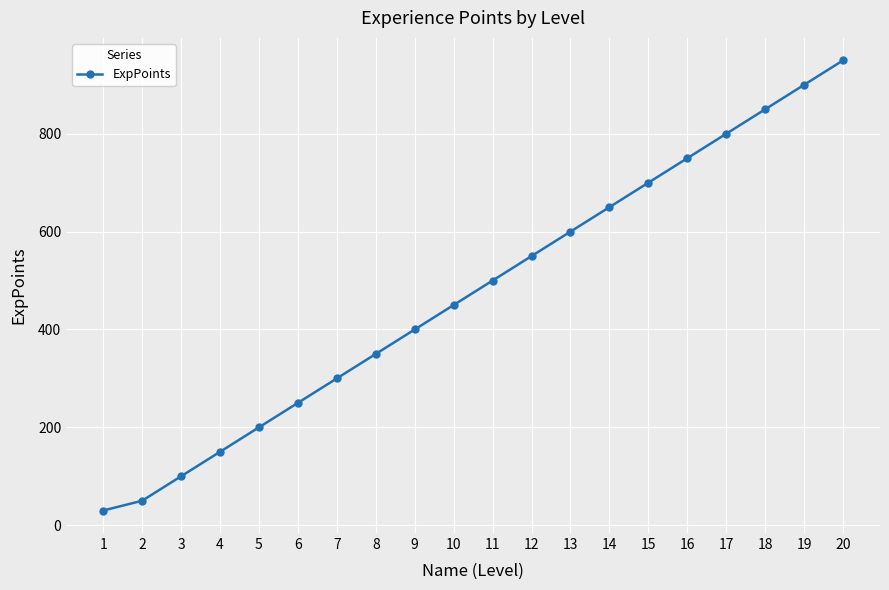

What is the smallest value displayed?

30